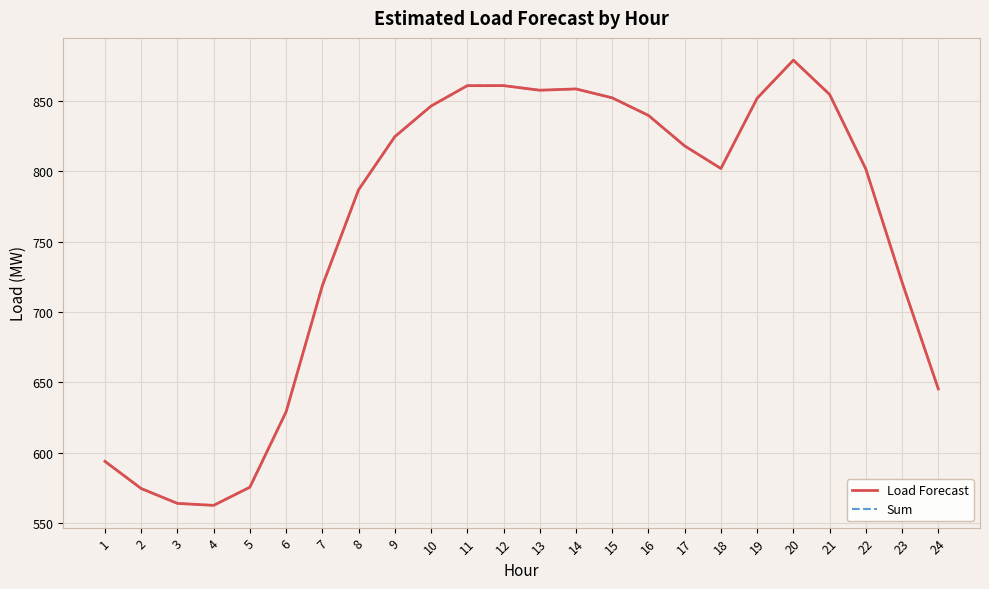

Is this an area chart (filled region under the line)?

No